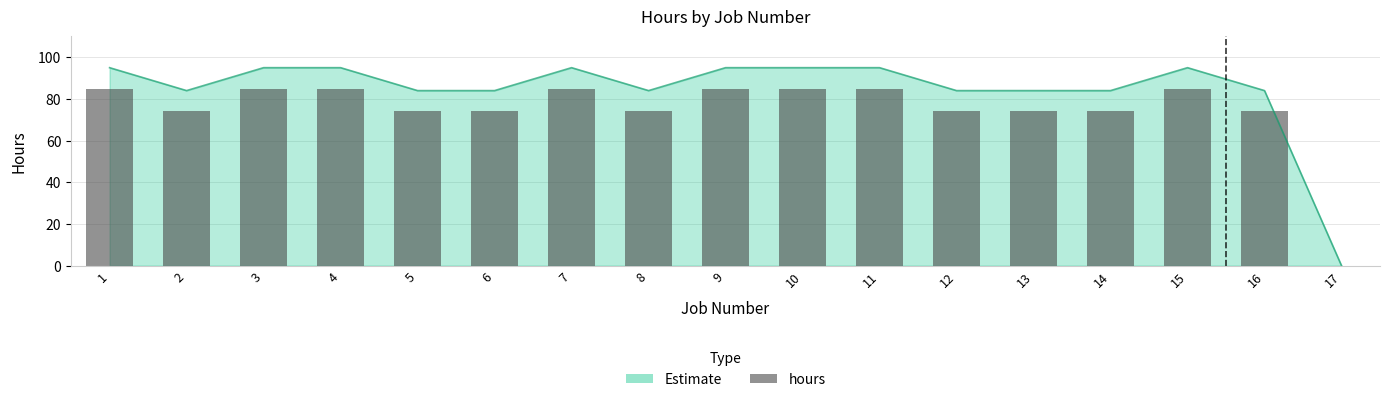

Which label corresponds to the smallest value in the chart?

17